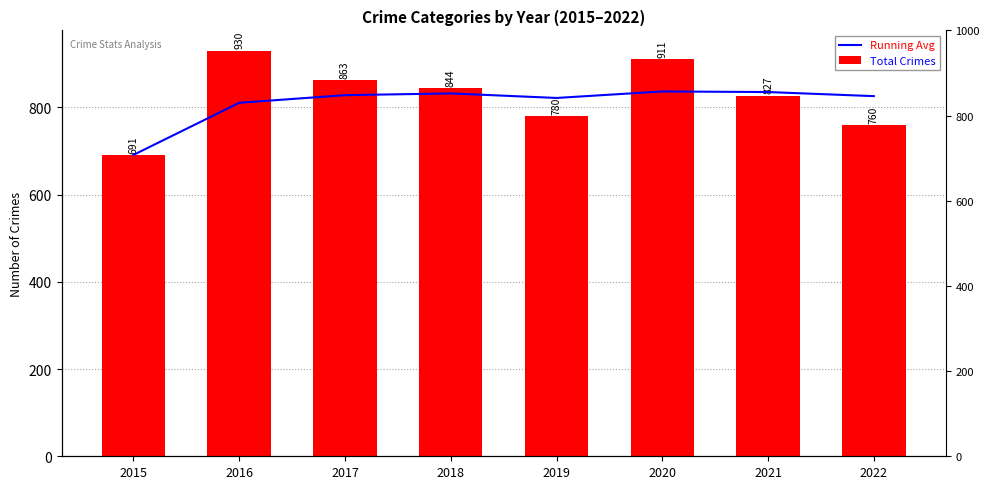

Which series has the widest spread of values?

Total Crimes